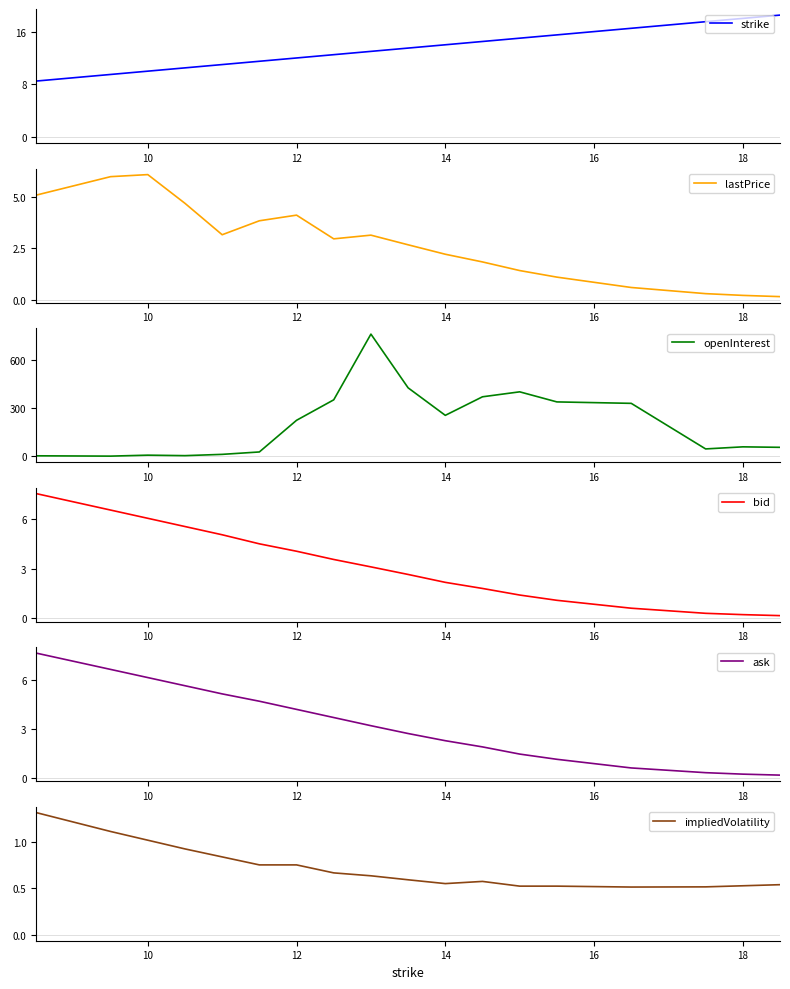

Which series has the largest range (max minus min)?

openInterest